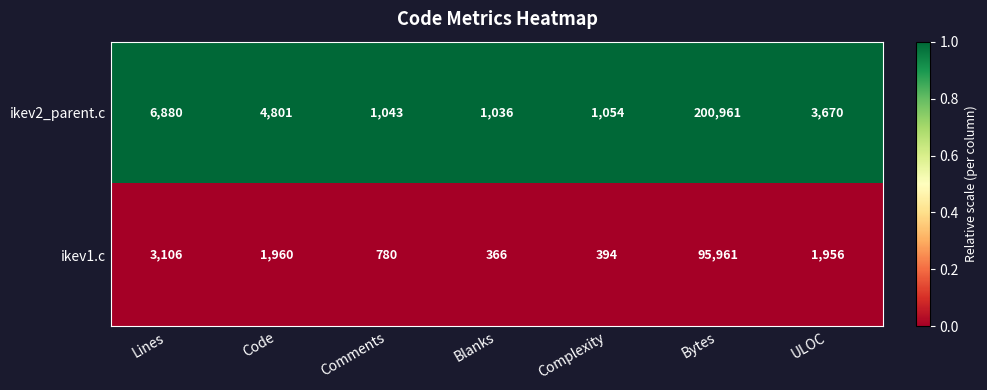

At which category is the sum across all series the highest?

Bytes